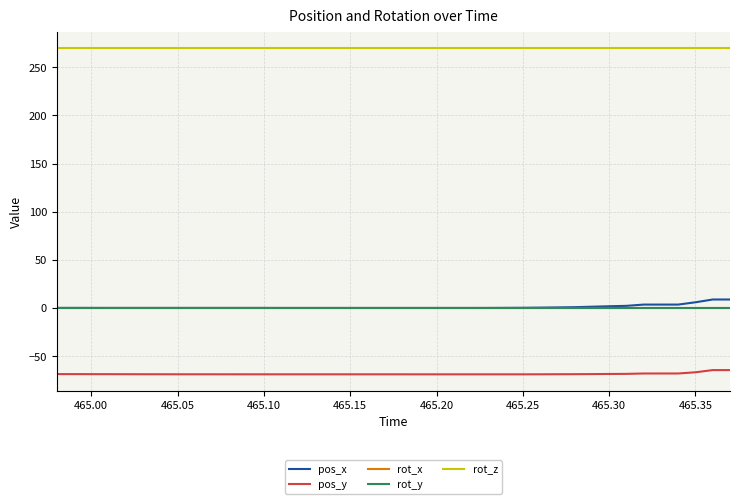

Is this an area chart (filled region under the line)?

No